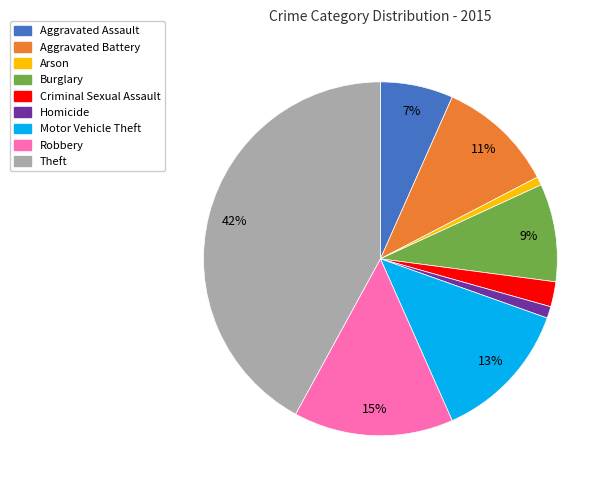

The Robbery slice represents 15% of the pie. True or false?

True